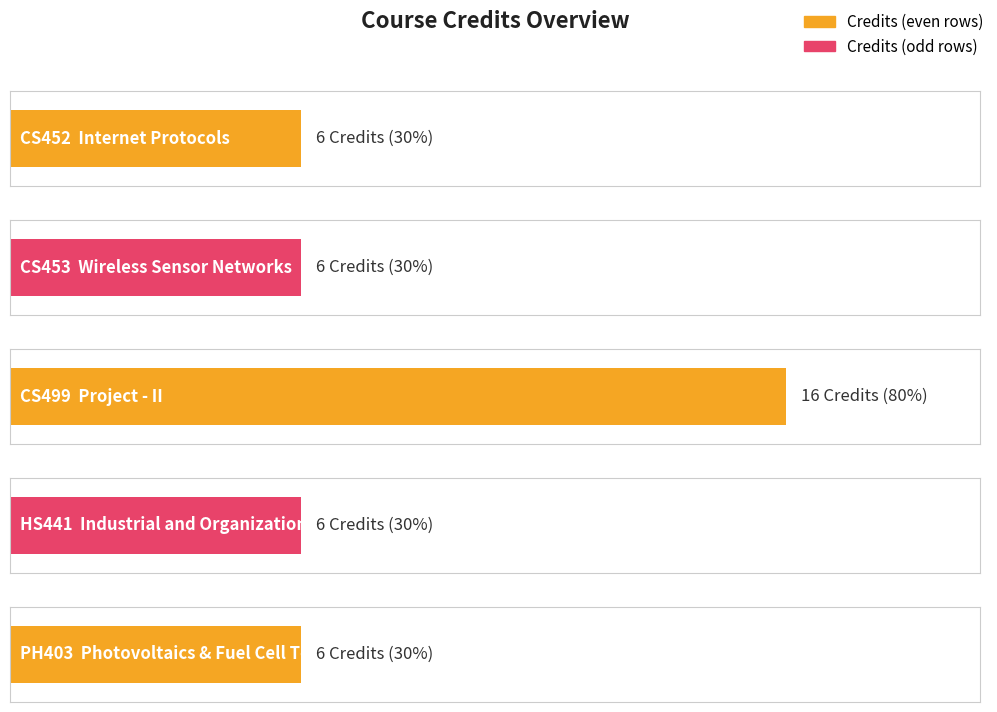

What is the change in value from CS499 to HS441?

-10